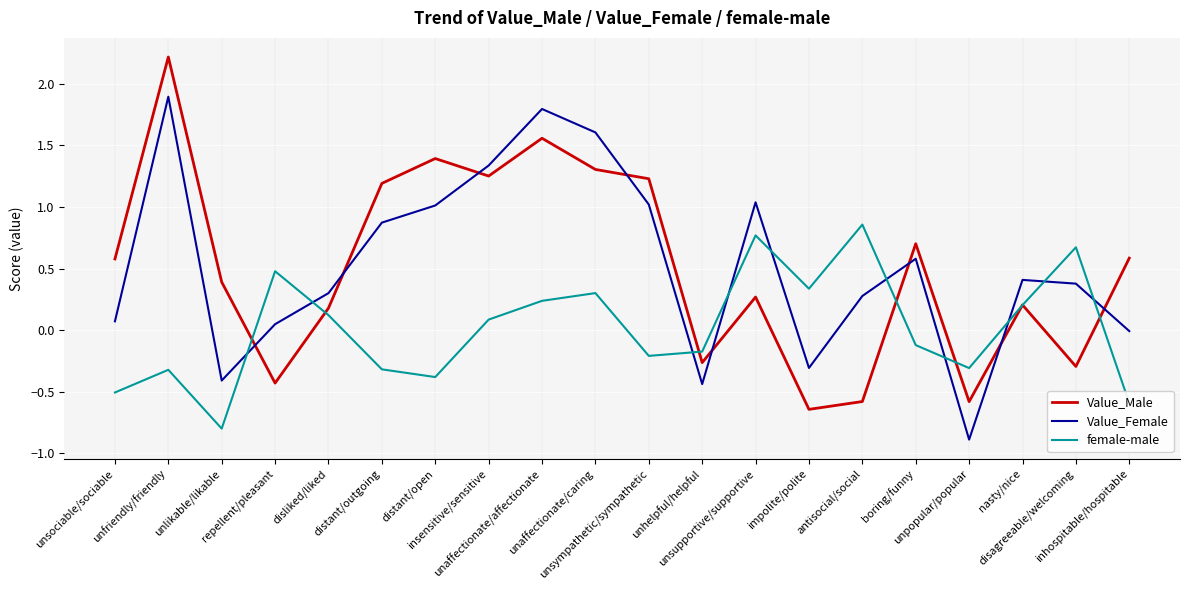

Rank the series by their maximum value, from lowest to highest.

female-male, Value_Female, Value_Male